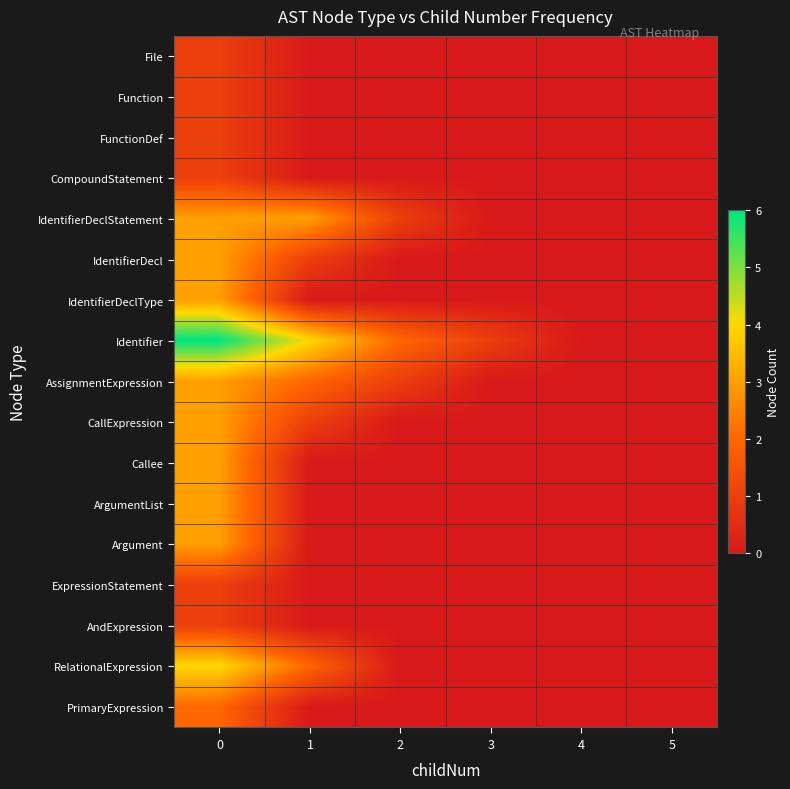

Which label corresponds to the smallest value in the chart?

1